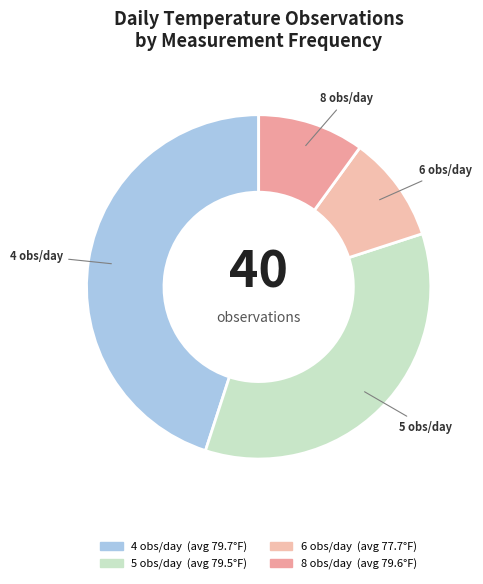

Do 6 obs/day and 5 obs/day together represent more than half of the pie?

No